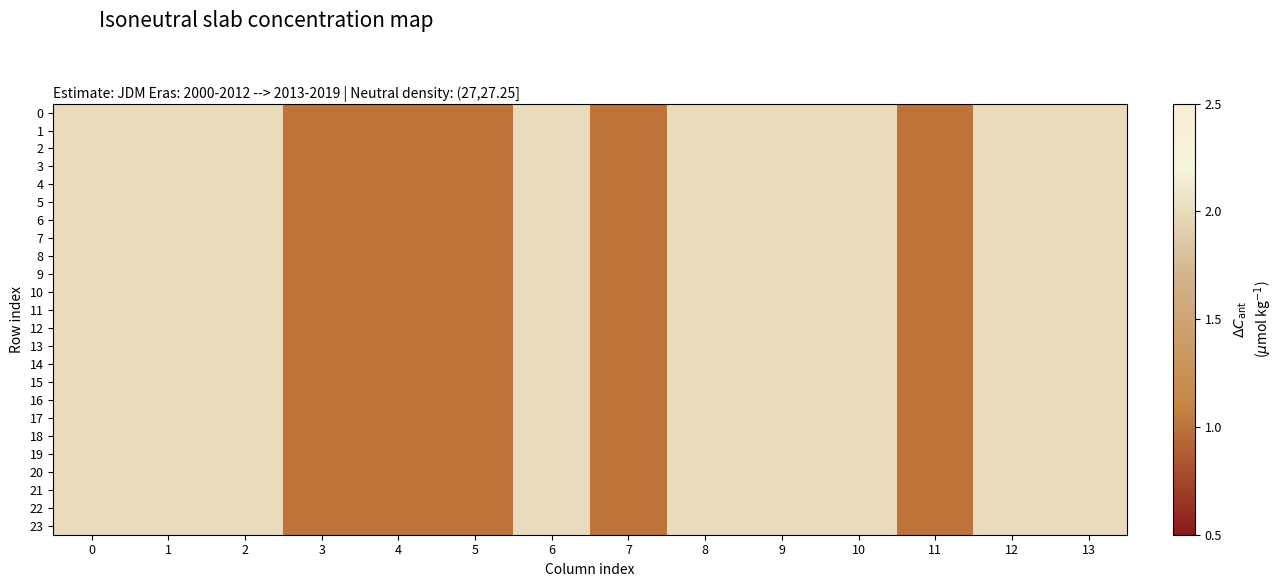

List the series in order of their peak value, highest first.

0, 1, 2, 3, 4, 5, 6, 7, 8, 9, 10, 11, 12, 13, 14, 15, 16, 17, 18, 19, 20, 21, 22, 23